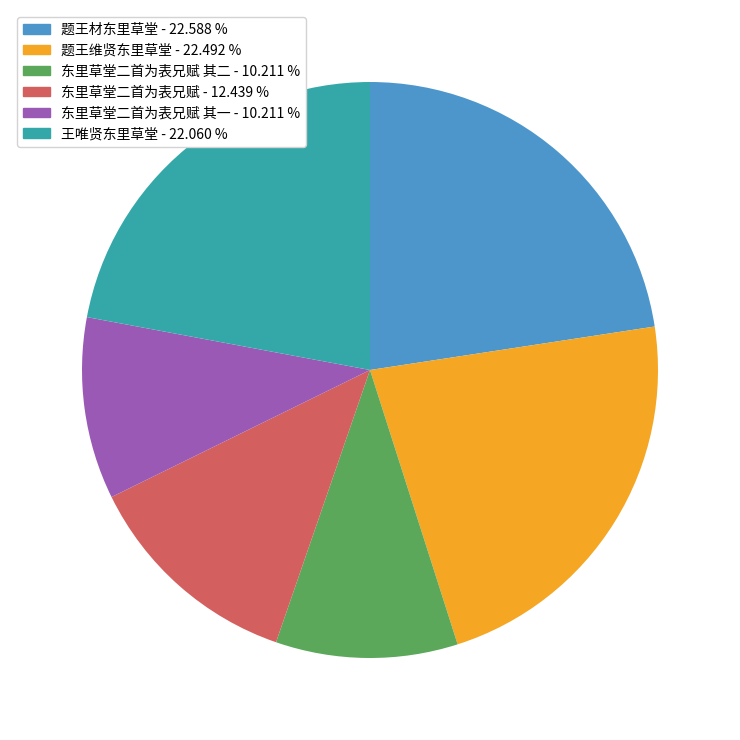

Is there any slice that represents more than half of the pie?

No